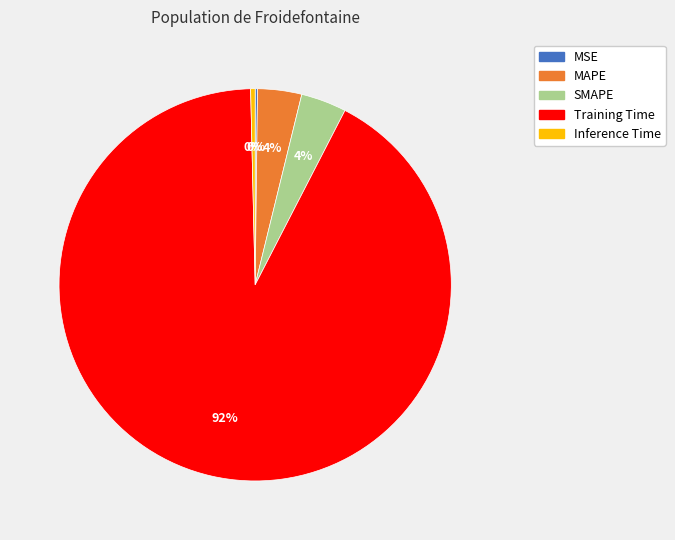

Which slice is the largest?

Training Time